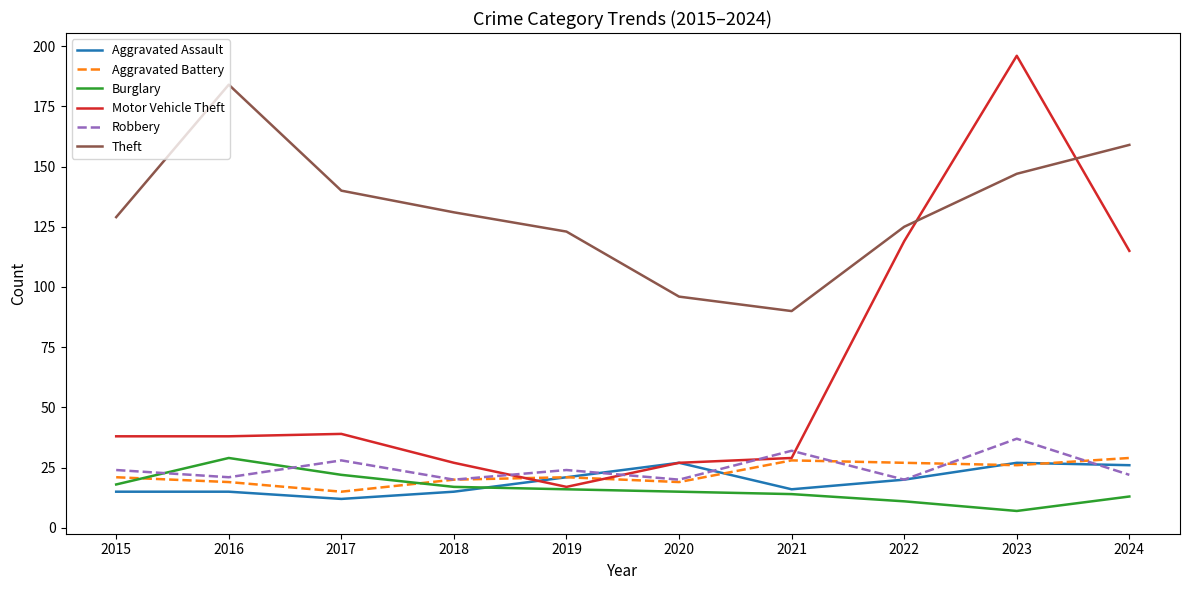

Which series has the largest range (max minus min)?

Motor Vehicle Theft